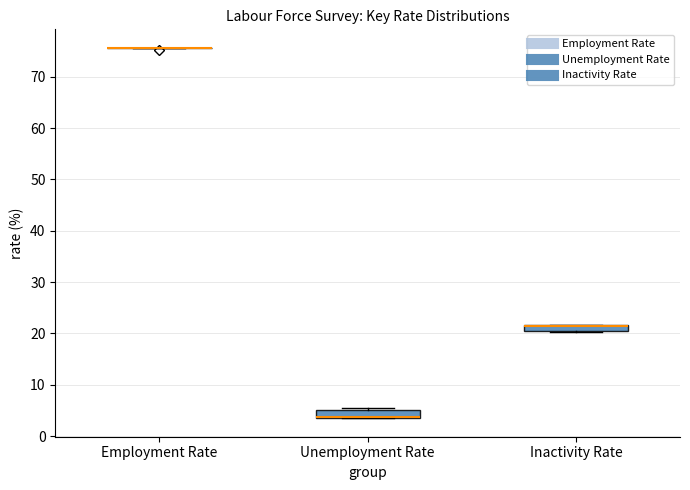

Where is the upper edge of the box for Unemployment Rate on the y-axis? The values are not printed on the chart, so give them approximately, as read against the axis.

5